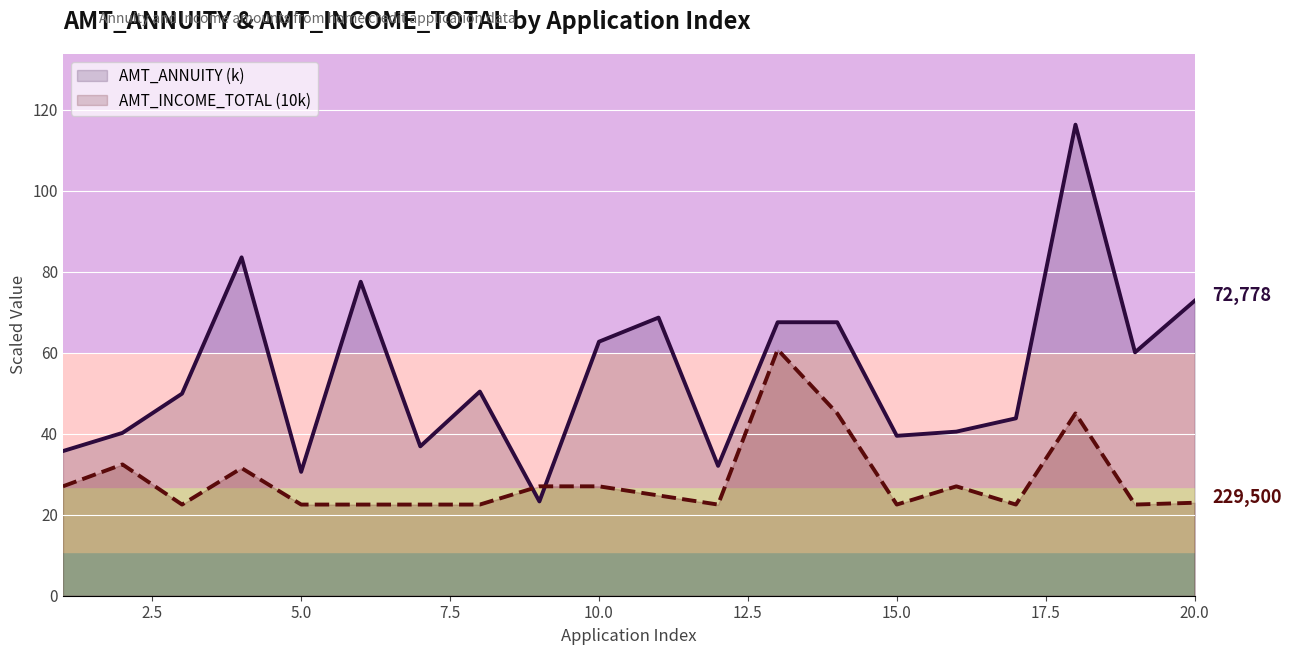

What is the difference between the maximum and minimum values in the AMT_ANNUITY (k) series?

93.0